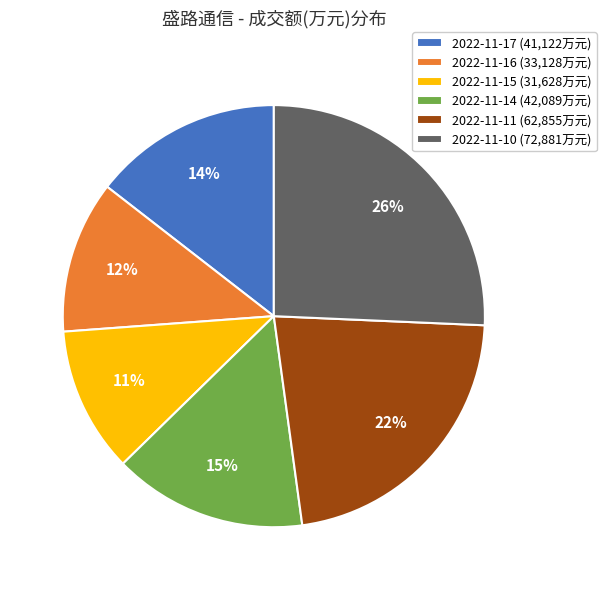

How many slices are in this pie chart?

6